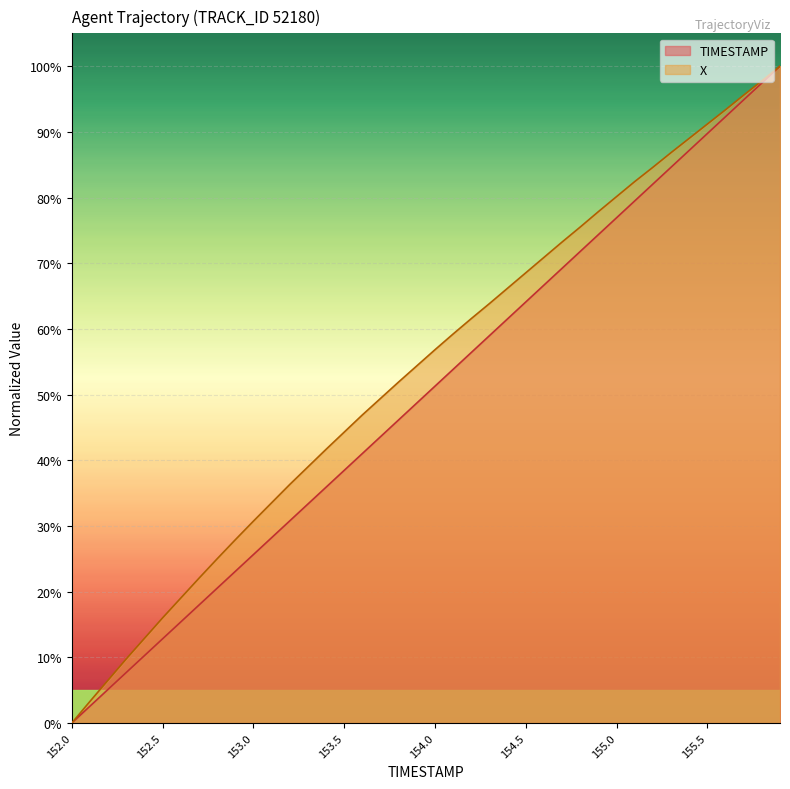

What are all the series names shown in the legend?

TIMESTAMP, X